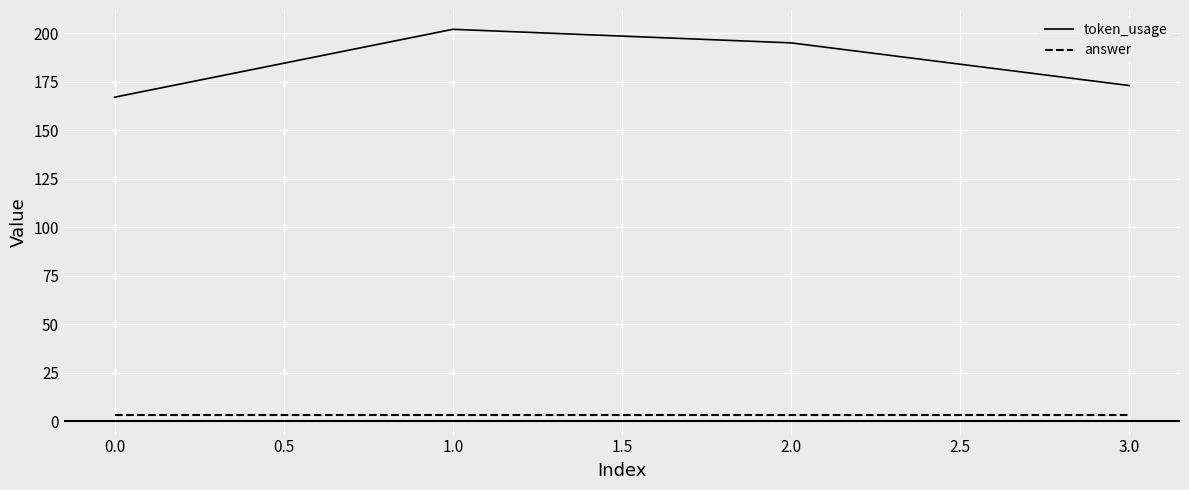

What is the difference between the maximum and minimum values in the token_usage series?

35